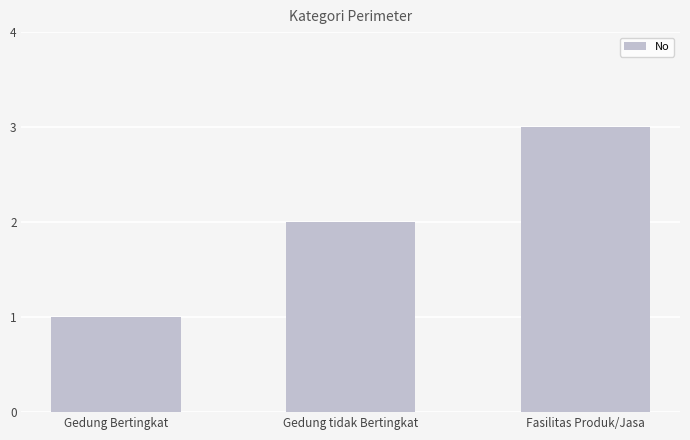

Where is the data nearest to the value 2?

Gedung tidak Bertingkat